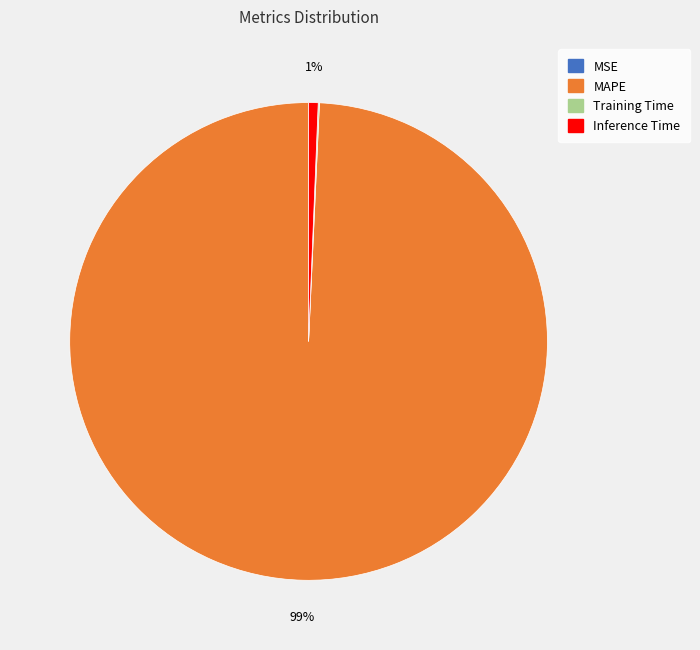

What percentage is the MAPE slice, to the nearest percent?

99%